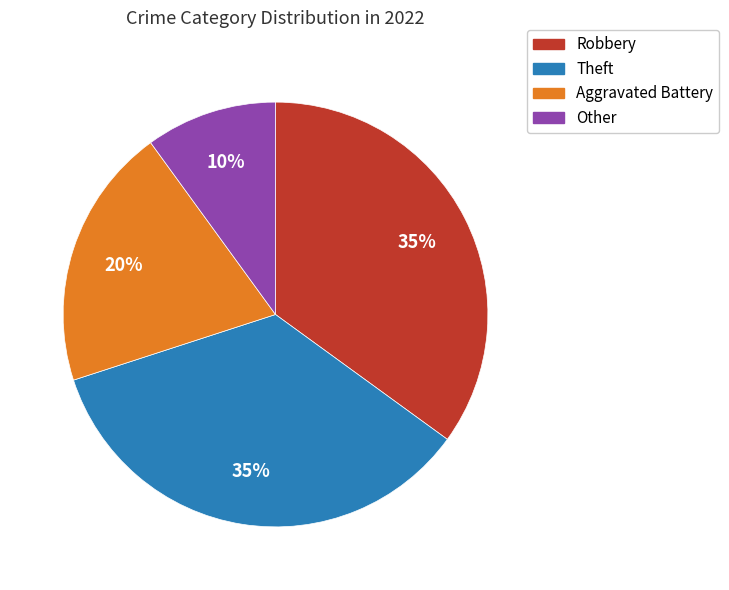

To the nearest percent, what is the average slice percentage?

25%